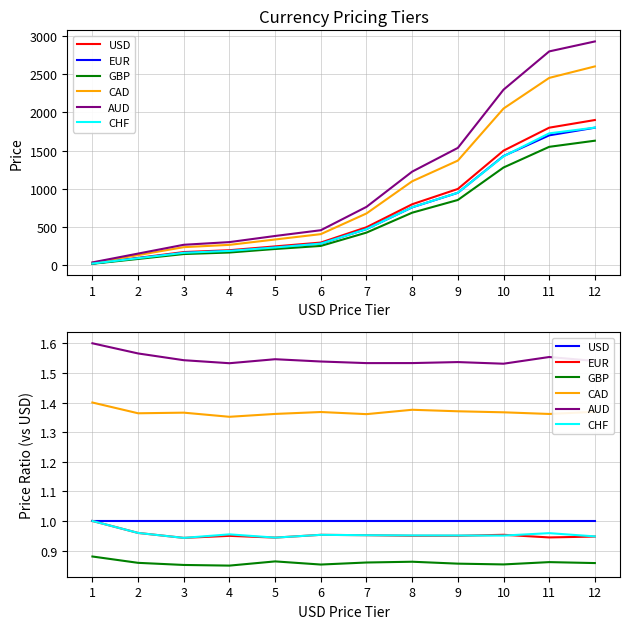

What is the sum of the EUR values at 8 and 3?

1.9